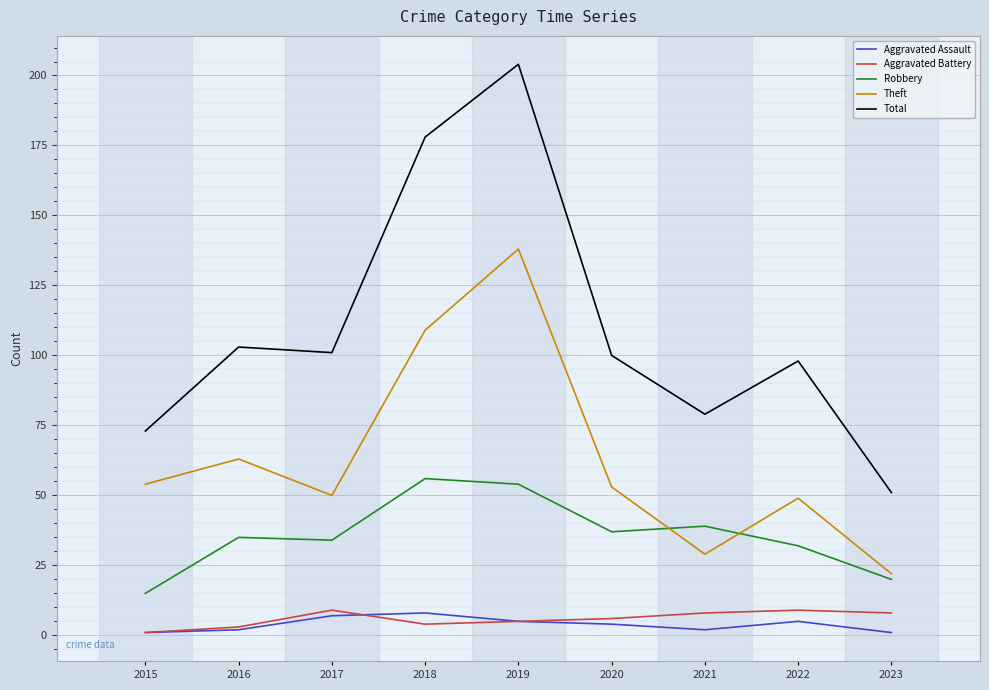

True or false: Aggravated Battery and Aggravated Assault intersect in this chart.

True